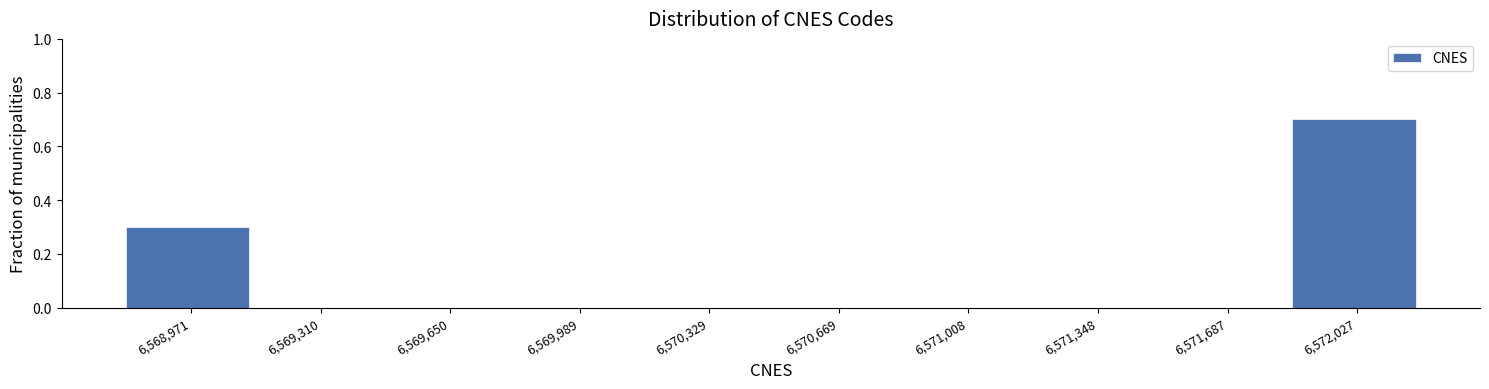

Reading left to right, extract all data points from this chart.

6,568,971=0.3	6,569,310=0.0	6,569,650=0.0	6,569,989=0.0	6,570,329=0.0	6,570,669=0.0	6,571,008=0.0	6,571,348=0.0	6,571,687=0.0	6,572,027=0.7